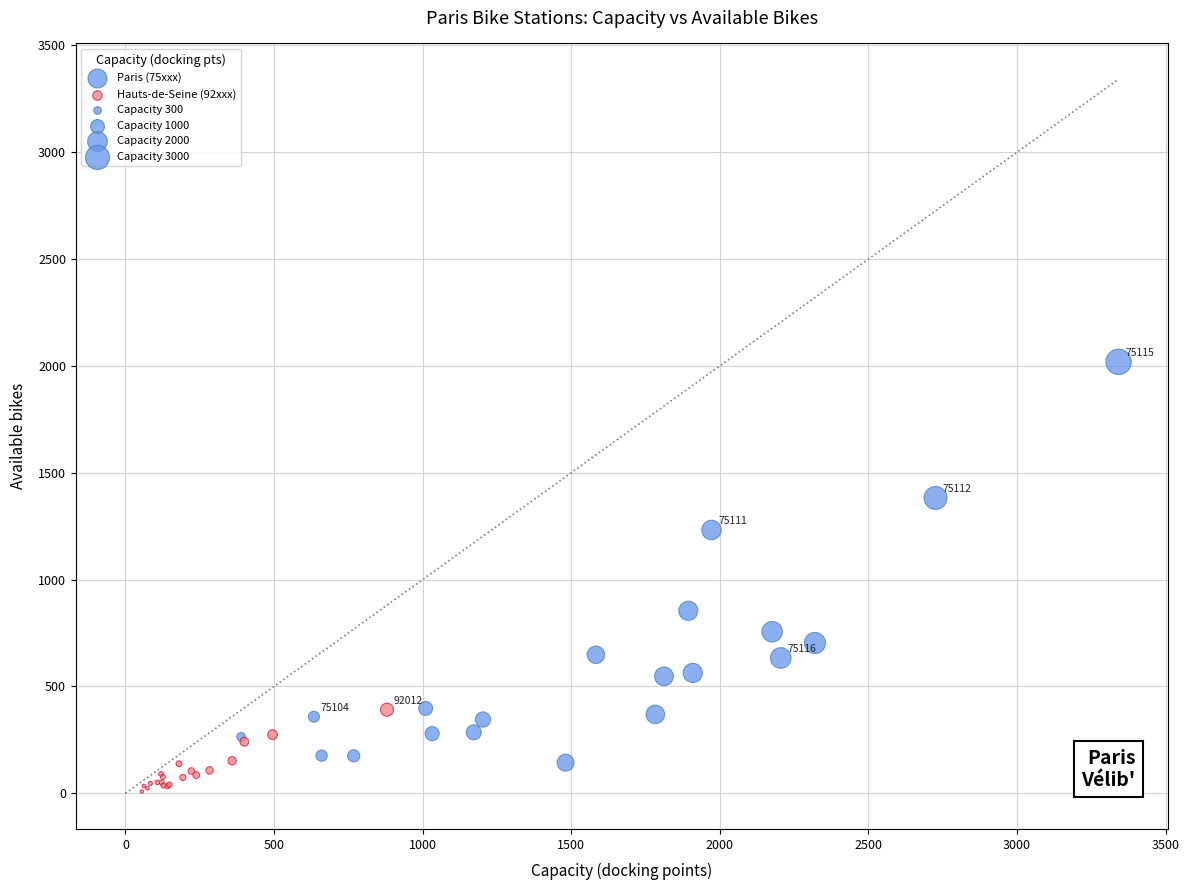

Which series has the widest spread of Y values?

Paris (75xxx)